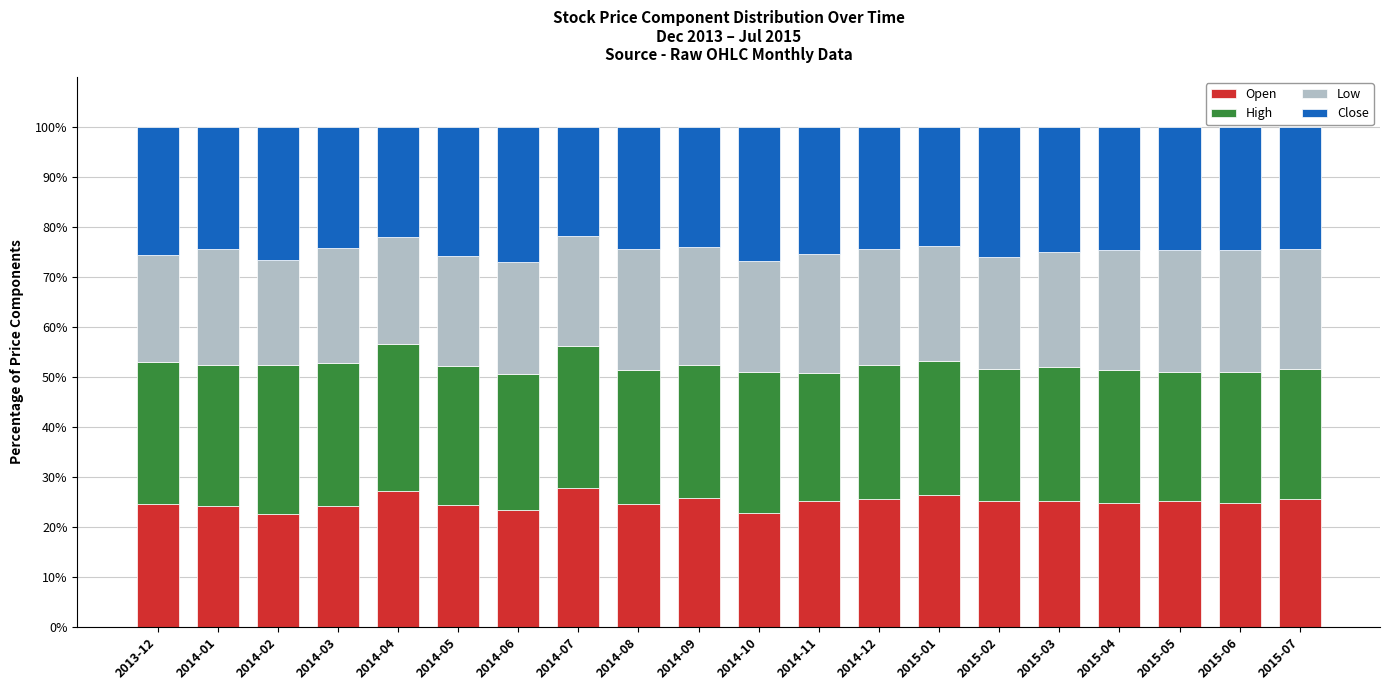

The Open series shows 25.4 at 2014-12. True or false?

True